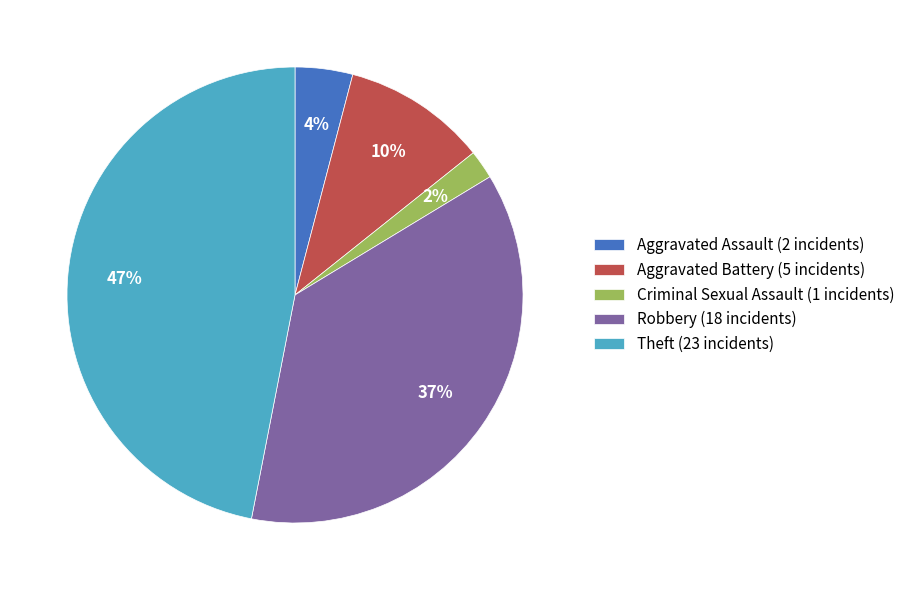

Between Theft (23 incidents) and Criminal Sexual Assault (1 incidents), which is larger?

Theft (23 incidents)